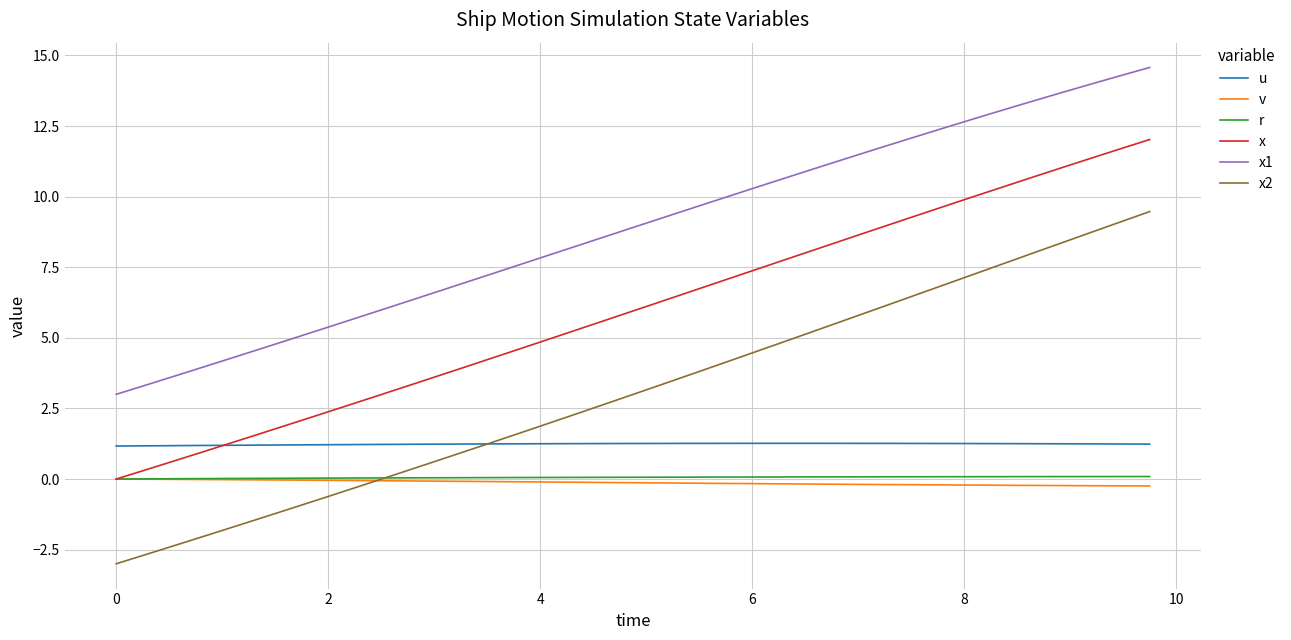

Which series has the largest range (max minus min)?

x2